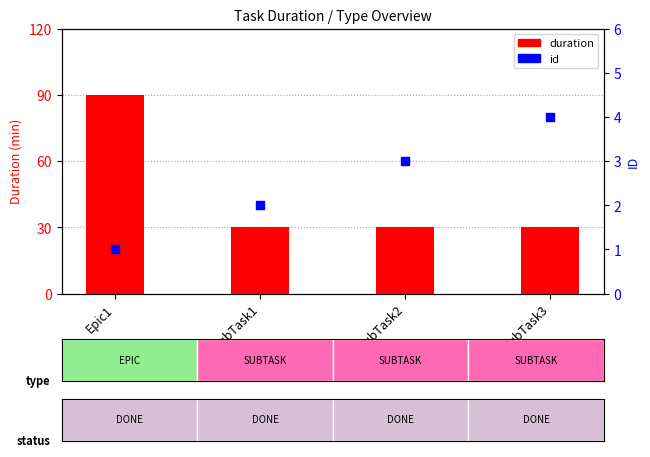

What is the total value across all series at SubTask3?

34